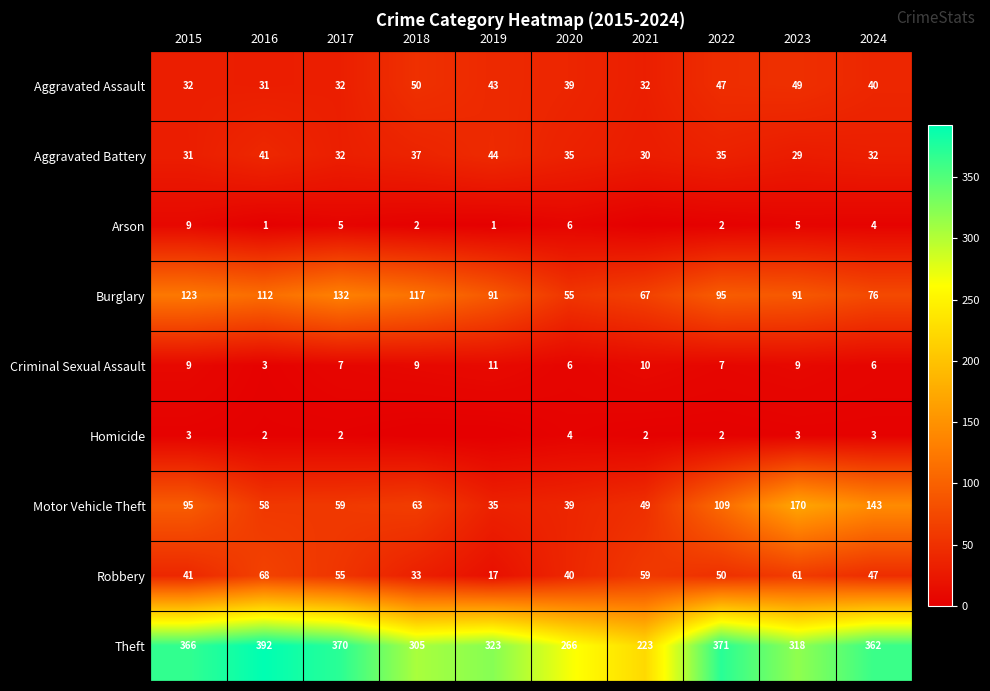

Which category has the lowest value across all series?

2021